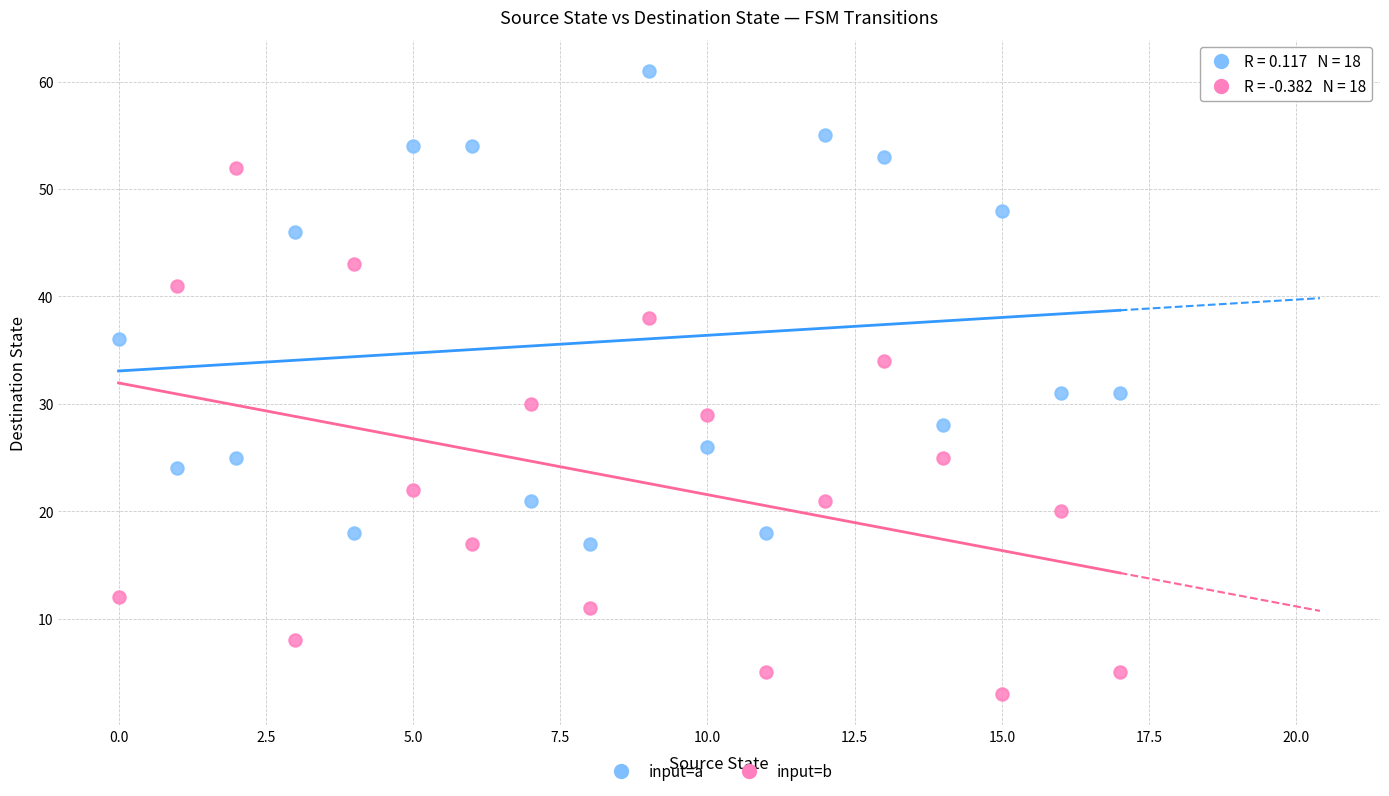

Across all data points, what is the range of Y values (max minus min)?

58